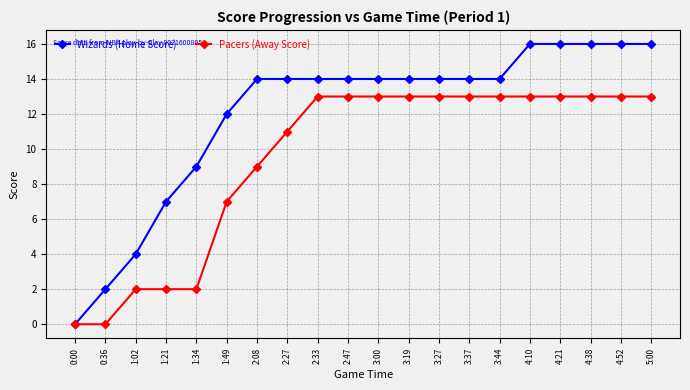

What position from the left is 1:02?

3